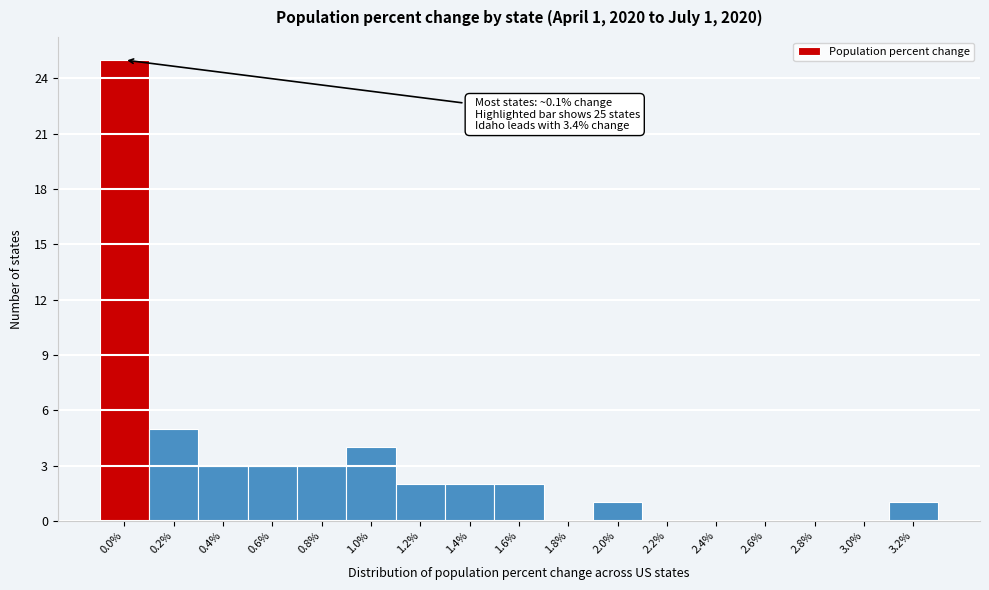

Reading left to right, transcribe all the data shown in this chart.

0.0%=25	0.2%=5	0.4%=3	0.6%=3	0.8%=3	1.0%=4	1.2%=2	1.4%=2	1.6%=2	1.8%=0	2.0%=1	2.2%=0	2.4%=0	2.6%=0	2.8%=0	3.0%=0	3.2%=1